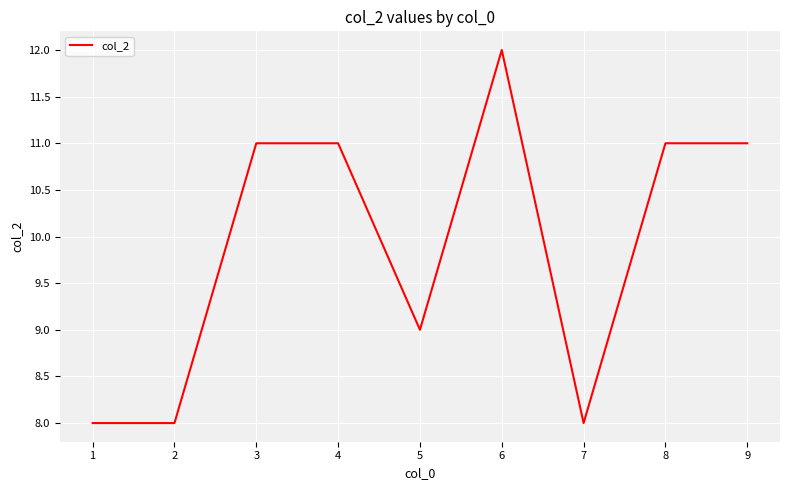

The value at 8 is 6. True or false?

False